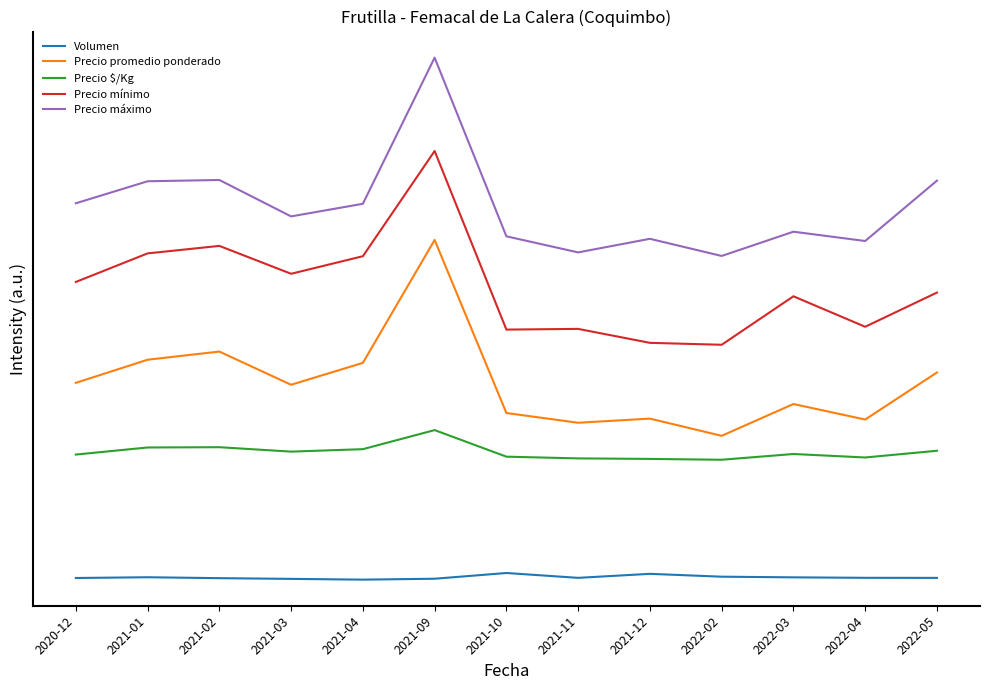

Which series has the largest total across all categories?

Precio máximo